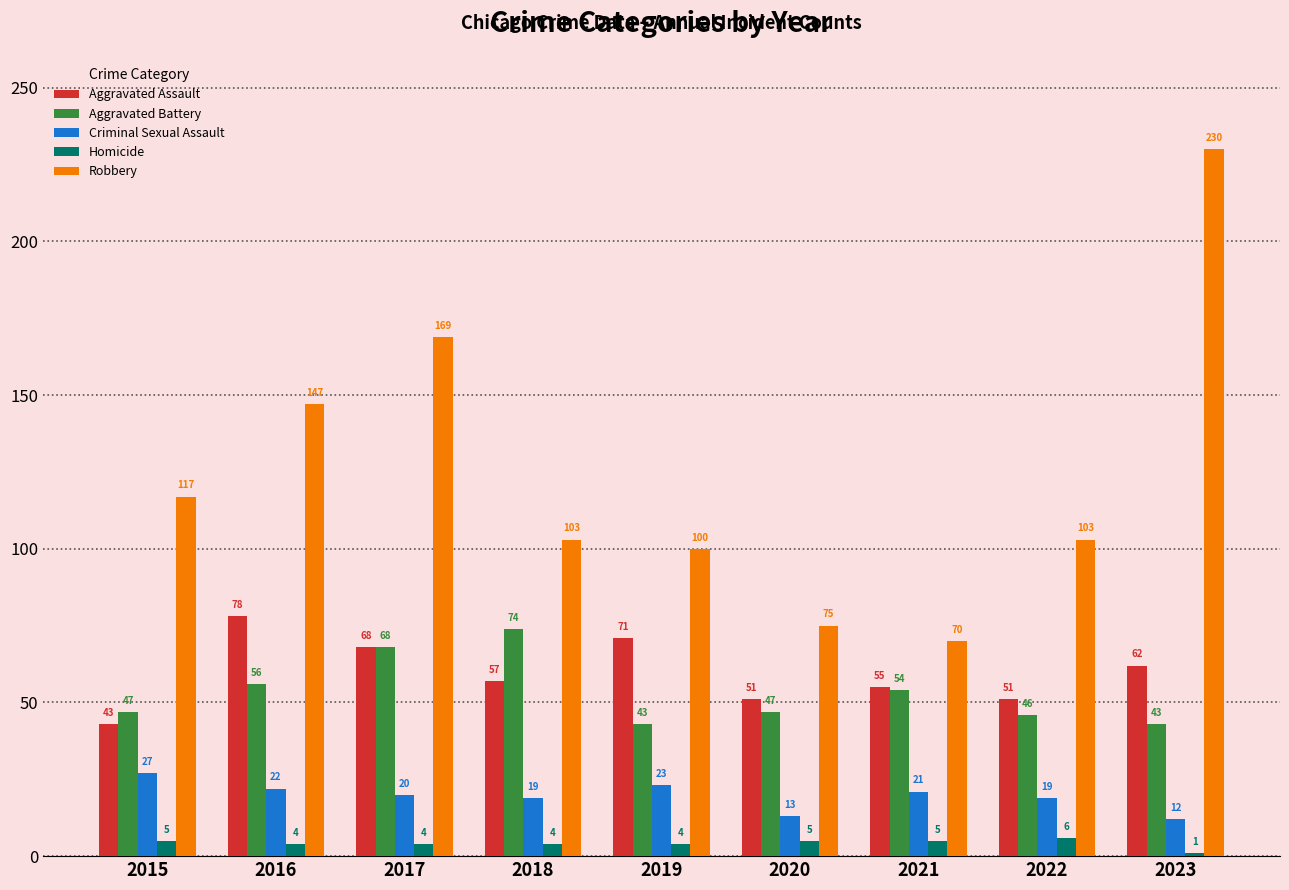

At 2015, list the series in order from largest to smallest.

Robbery, Aggravated Battery, Aggravated Assault, Criminal Sexual Assault, Homicide